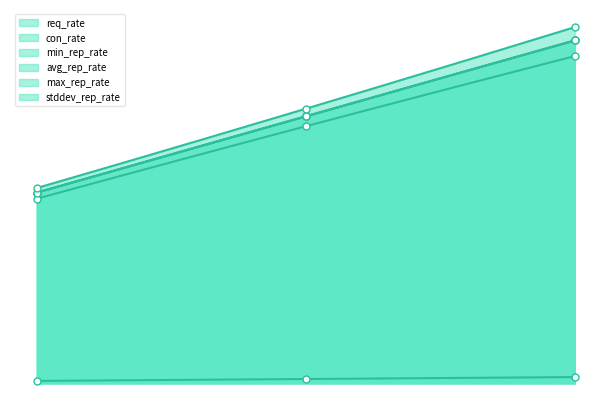

How many values in the avg_rep_rate series are below 70?

1